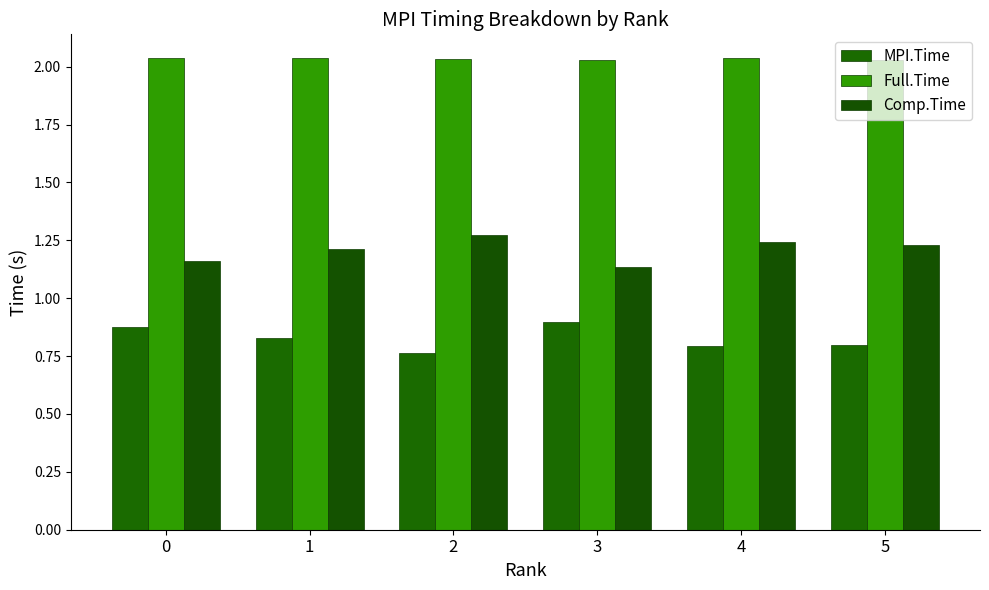

Are the bars grouped side by side (vs. stacked)?

Yes